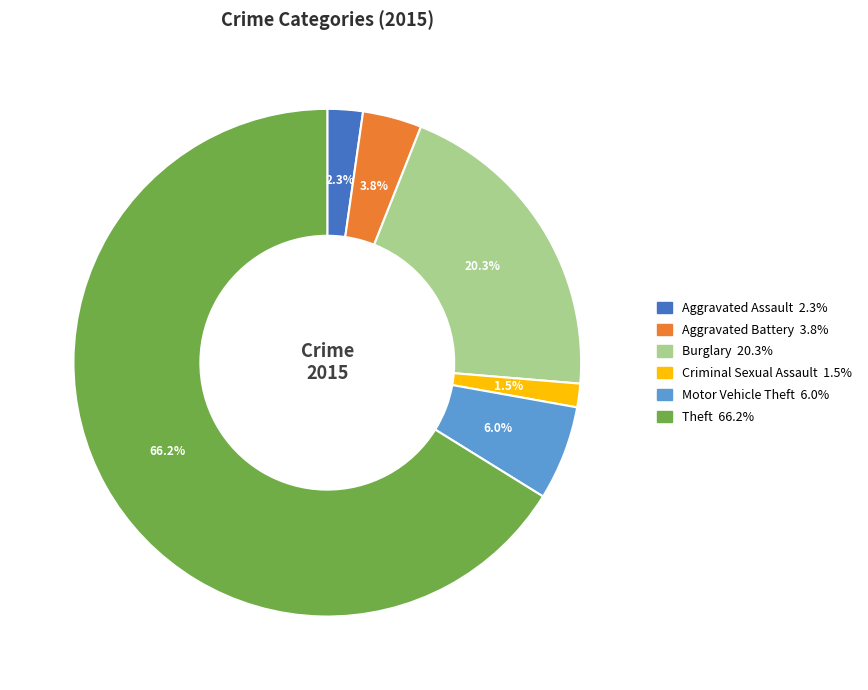

Does any single category account for the majority?

Yes